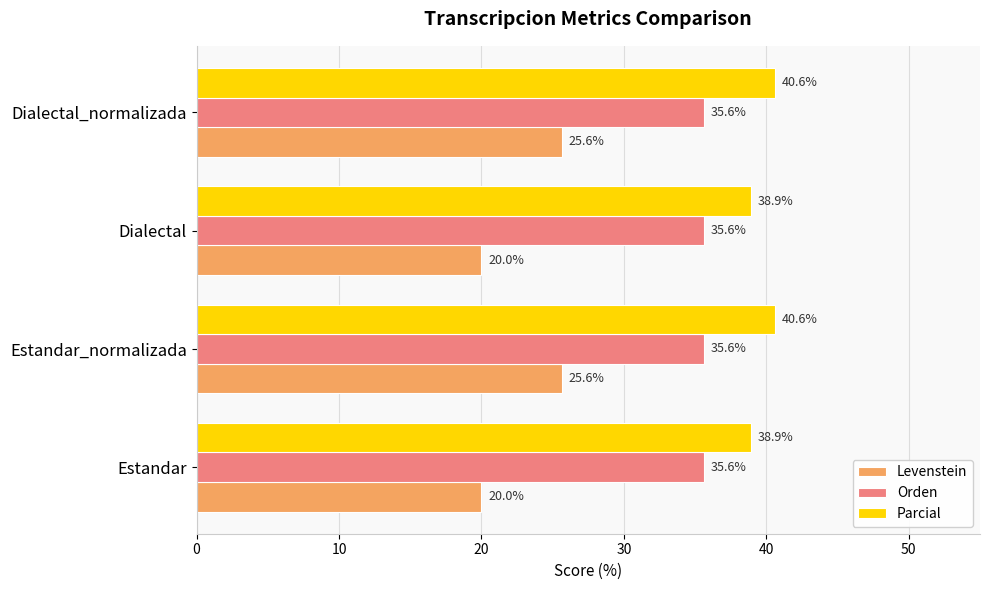

What is the difference between the maximum and minimum values in the Parcial series?

1.7